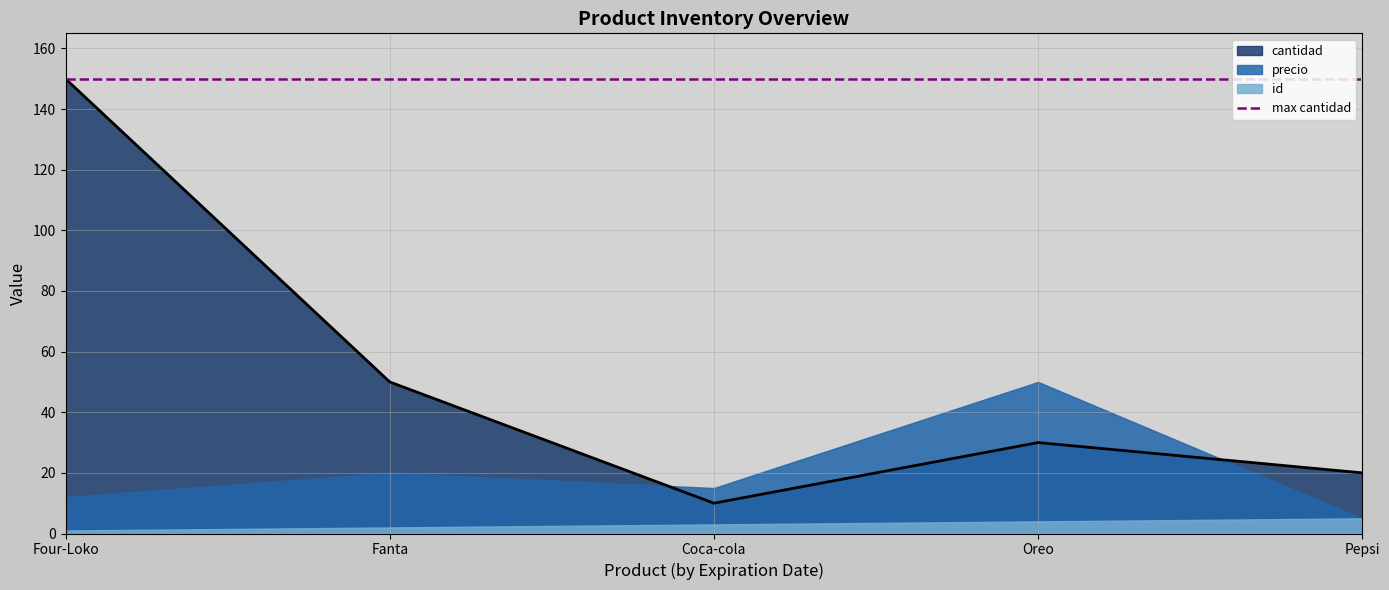

The id series shows 1 at 2022-07-09. True or false?

False